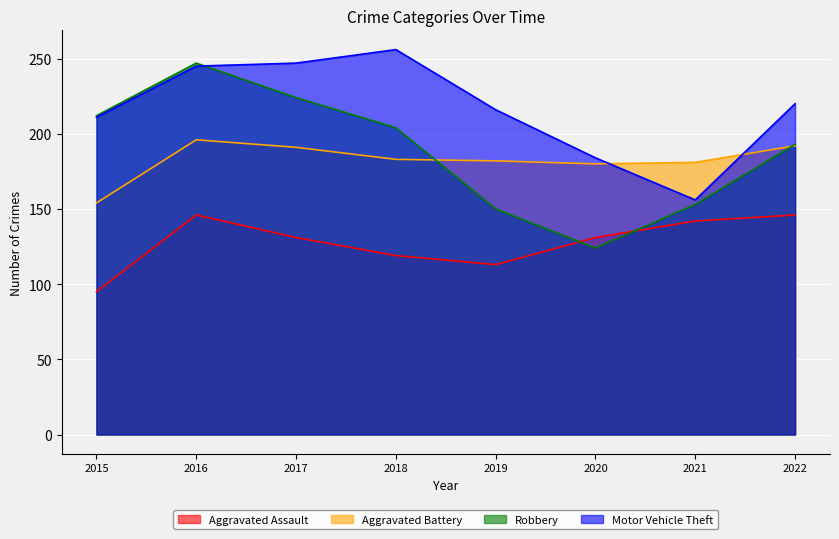

What is the total value across all series at 2018?

762